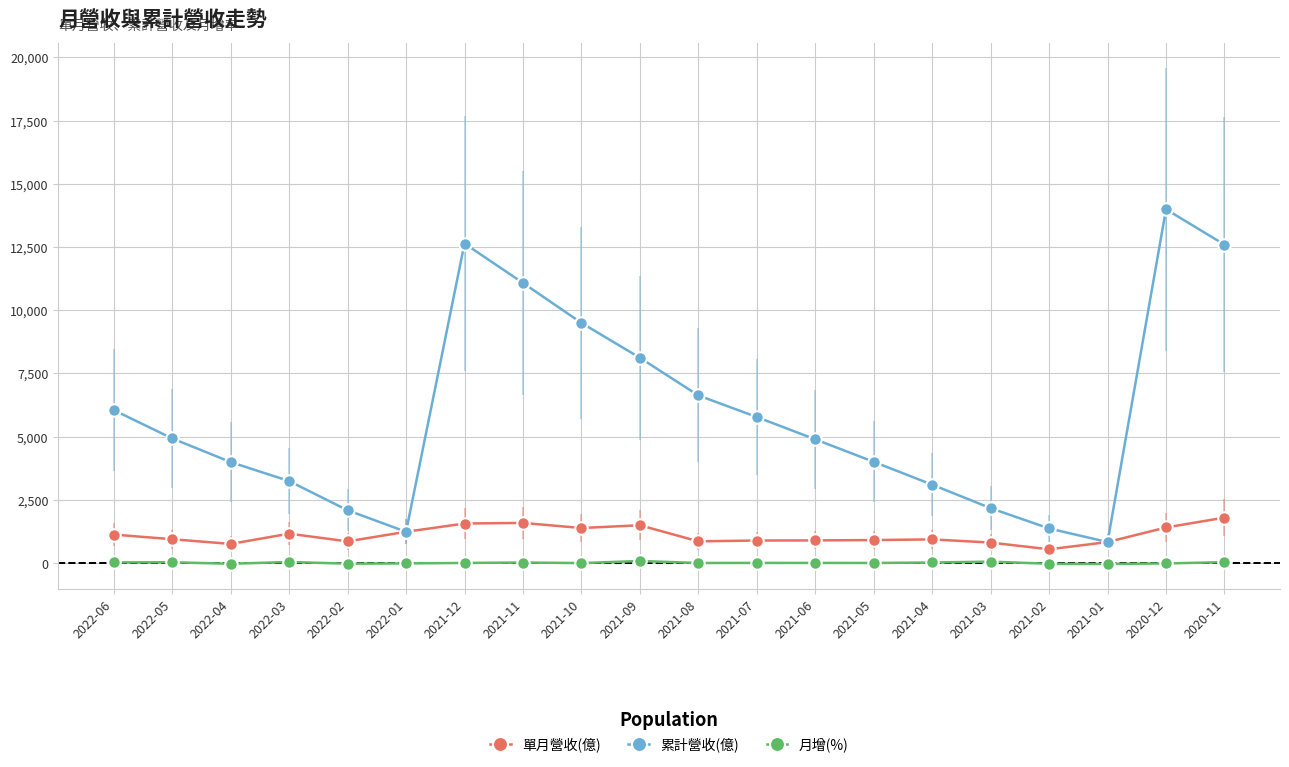

How many categories are shown in the chart?

20